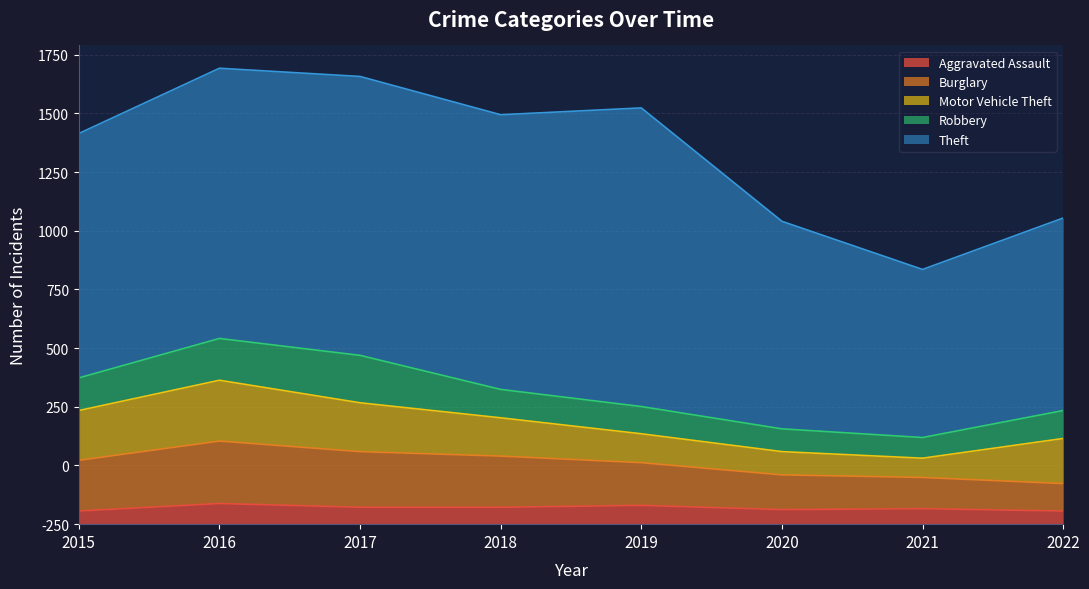

At which category is the sum across all series the highest?

2016